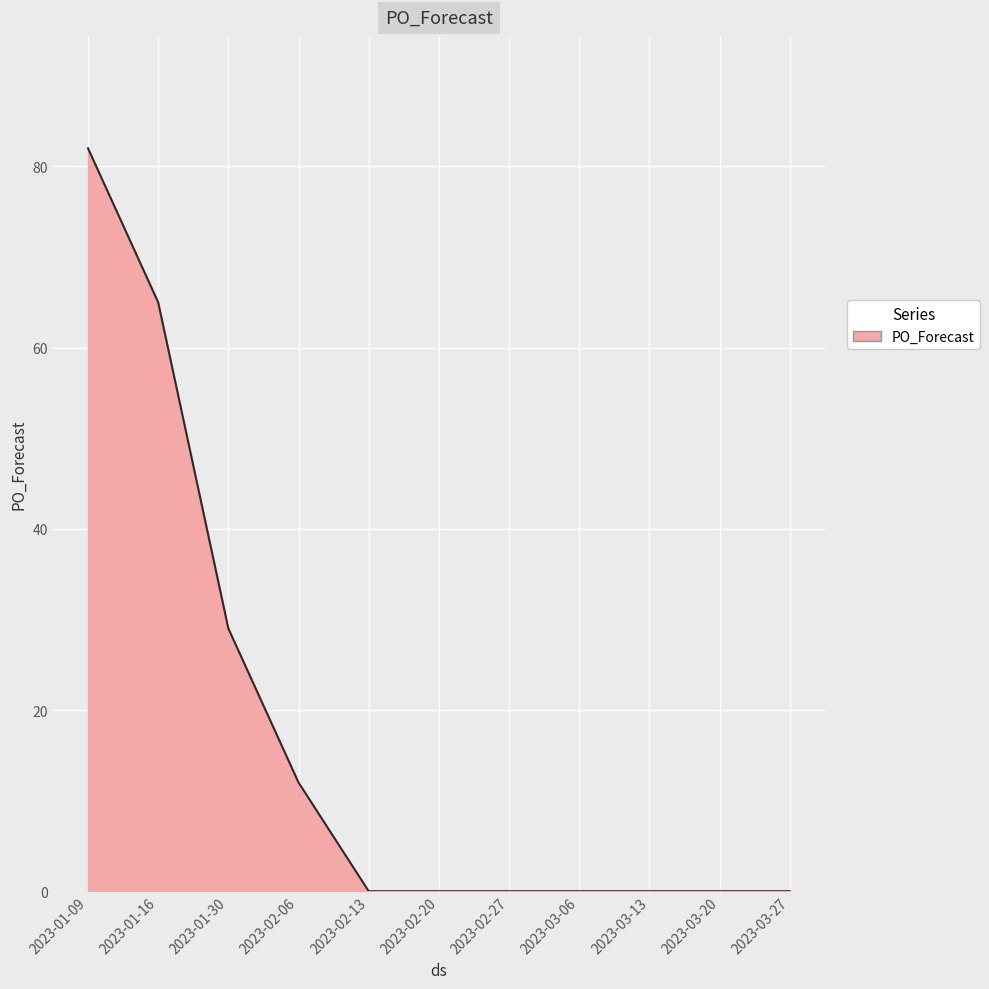

True or false: the data shows 48 at 2023-03-13.

False